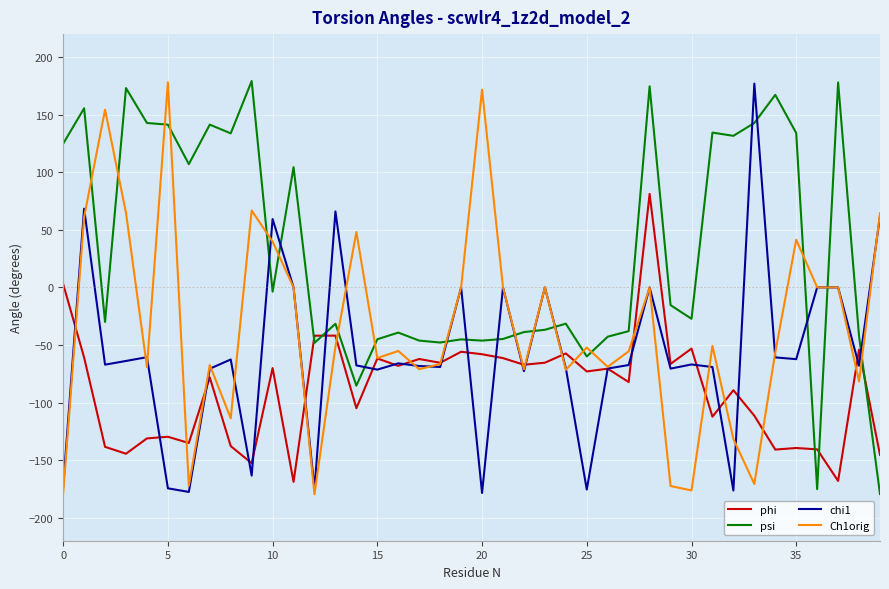

Is this an area chart (filled region under the line)?

No